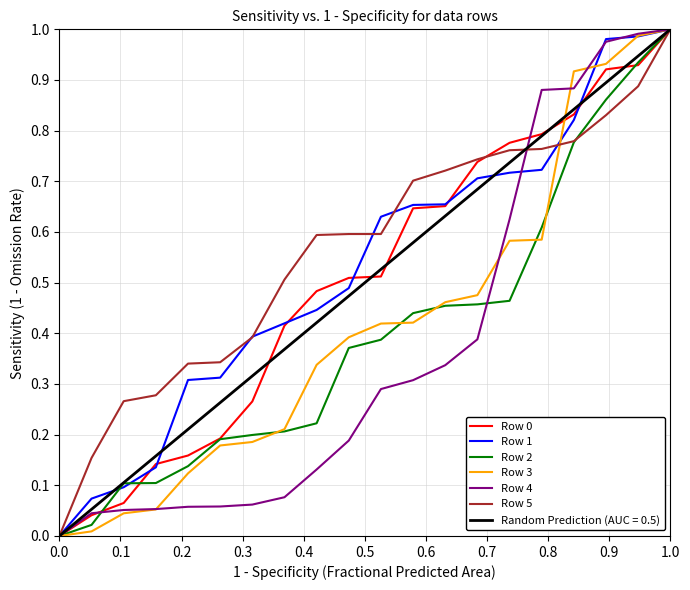

The Row 3 series shows 0.0 at 0.0. True or false?

True